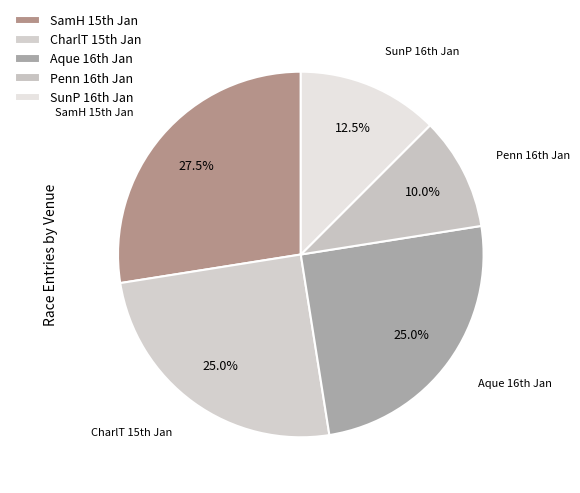

Count the number of slices in the pie.

5